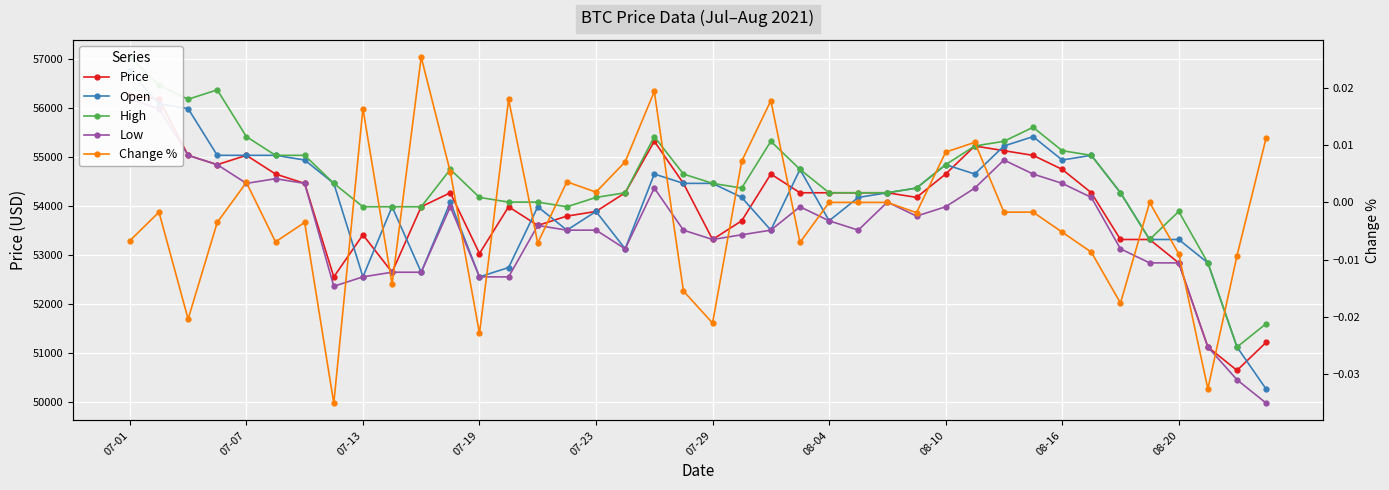

Rank the series at 07-07 from highest to lowest value.

High, Price, Open, Low, Change %